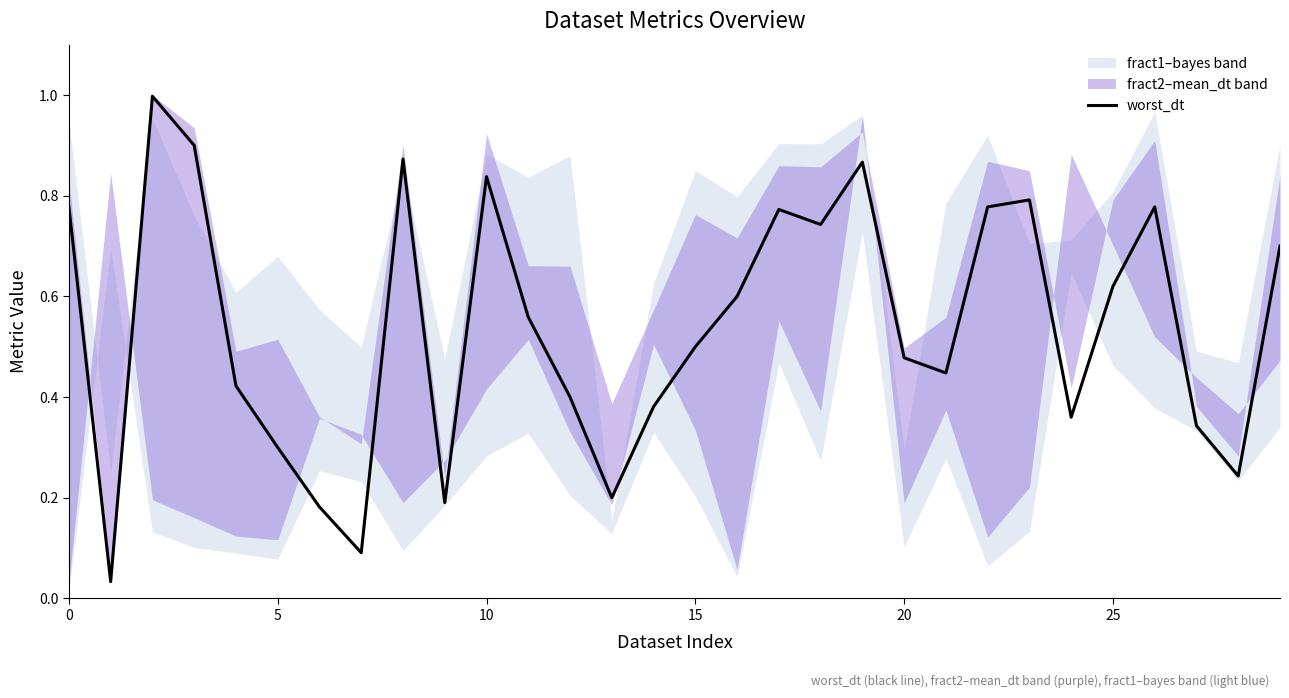

Read the value at 23.

0.8